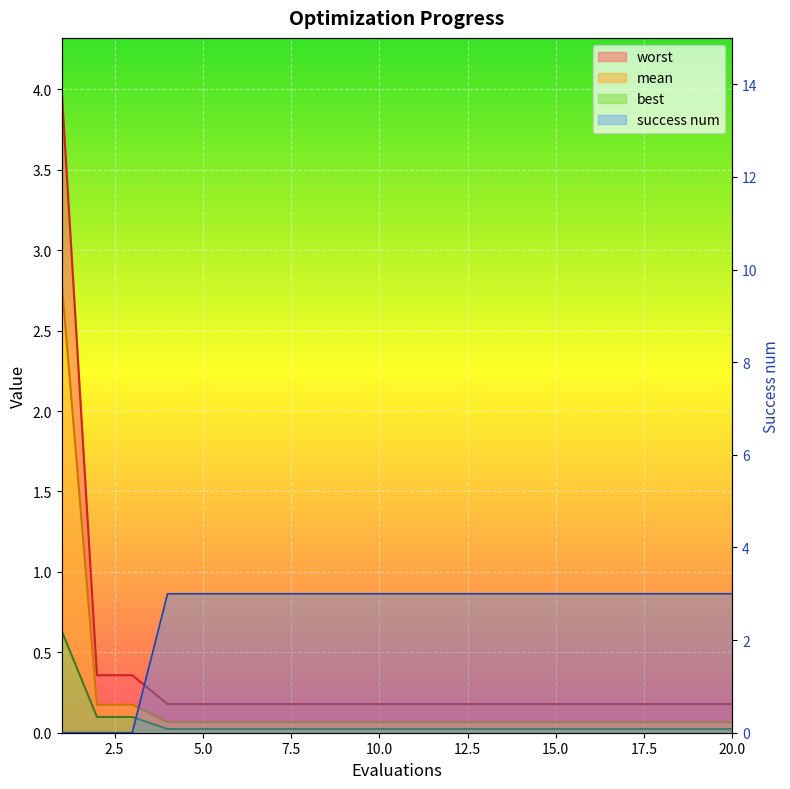

True or false: best and mean cross at least once.

False